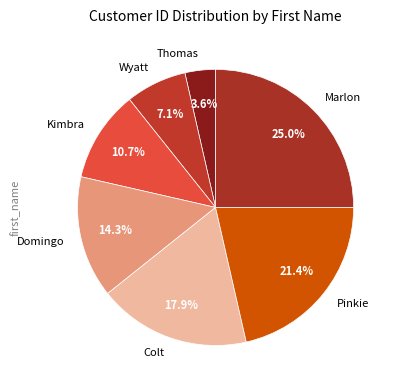

True or false: Wyatt accounts for 22% of the total.

False